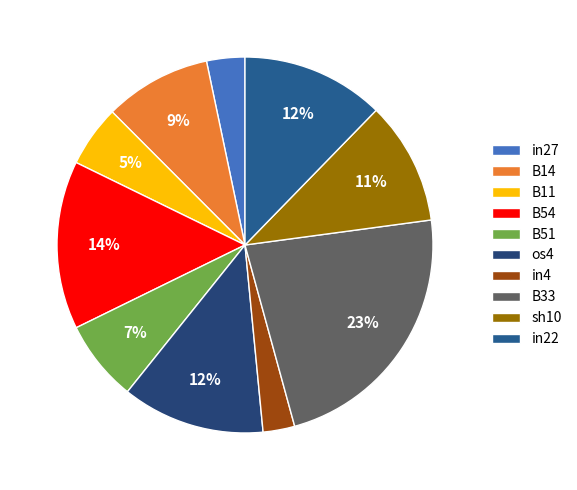

Combined, do B33 and B54 account for over 50%?

No